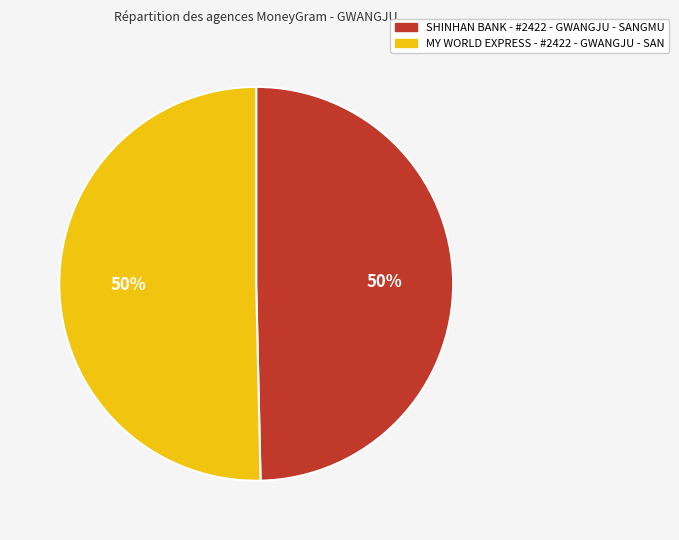

Is the sum of SHINHAN BANK - #2422 - GWANGJU - SANGMU and MY WORLD EXPRESS - #2422 - GWANGJU - SAN greater than half?

Yes